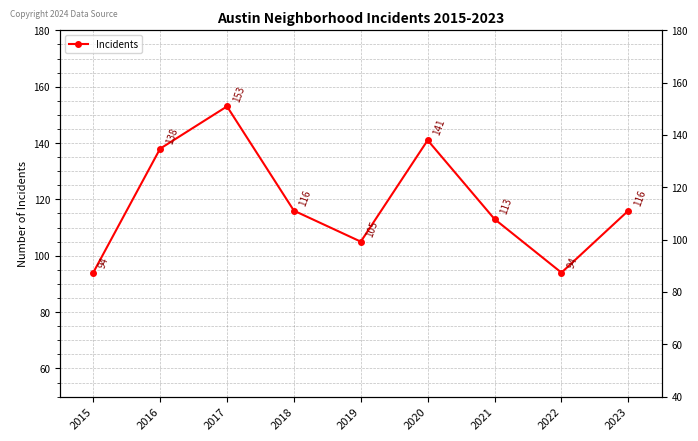

List the labels in order of value, largest first.

2017, 2020, 2016, 2018, 2023, 2021, 2019, 2015, 2022